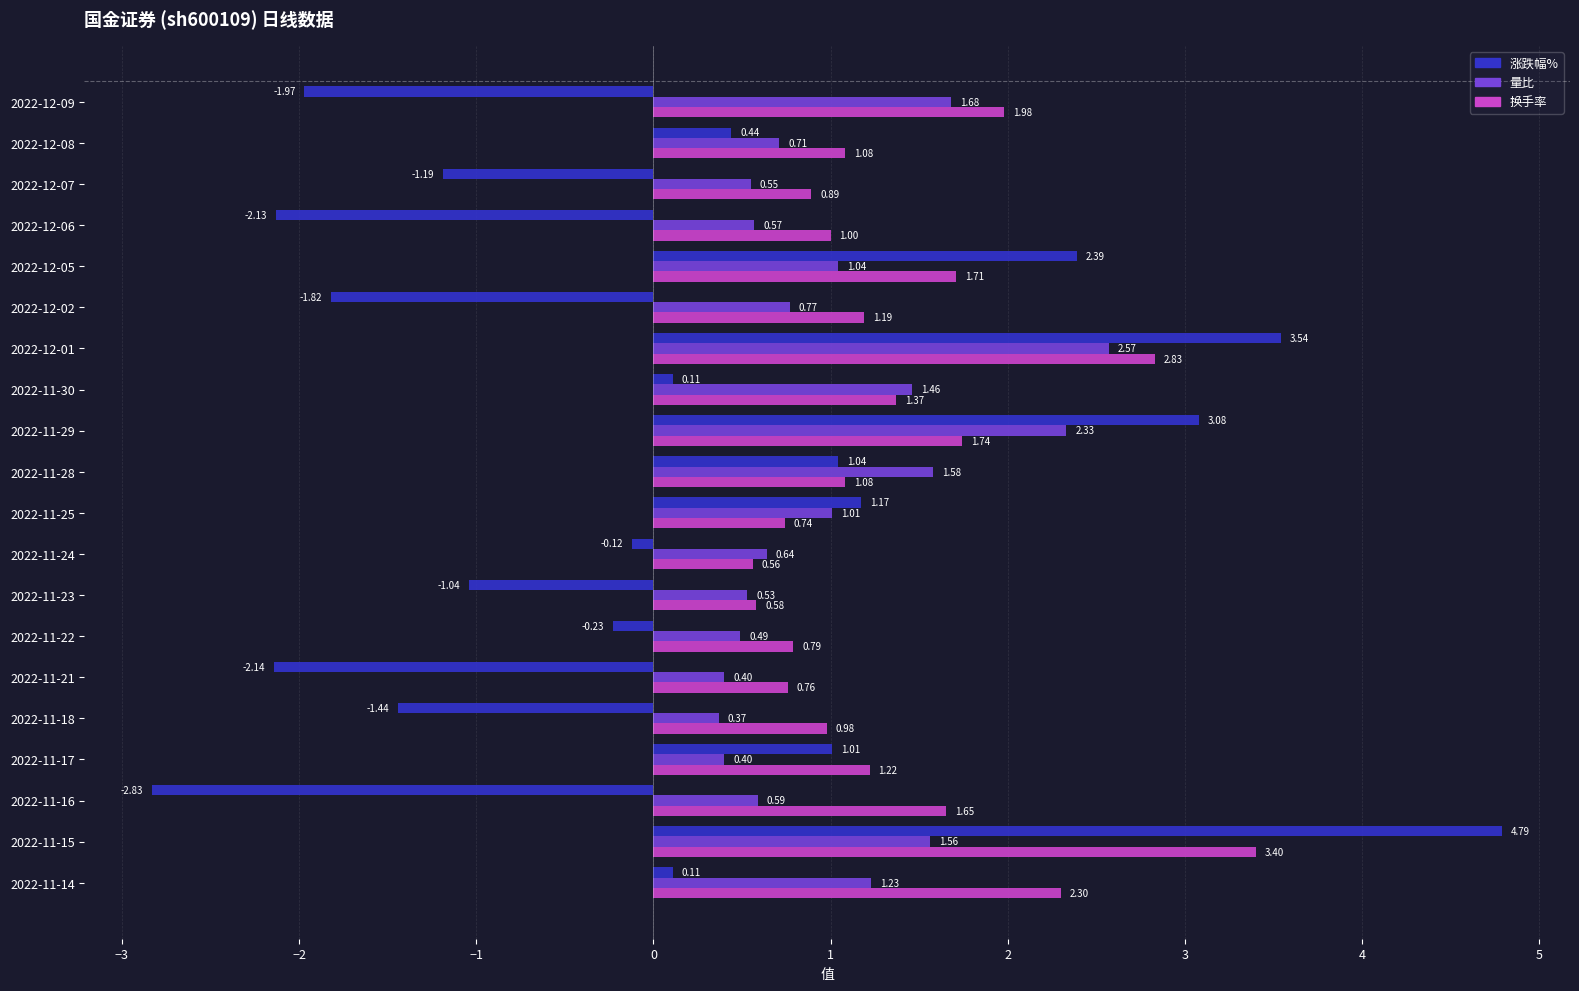

Is the value of 换手率 at 2022-12-05 greater than the value of 量比 at 2022-11-14?

Yes